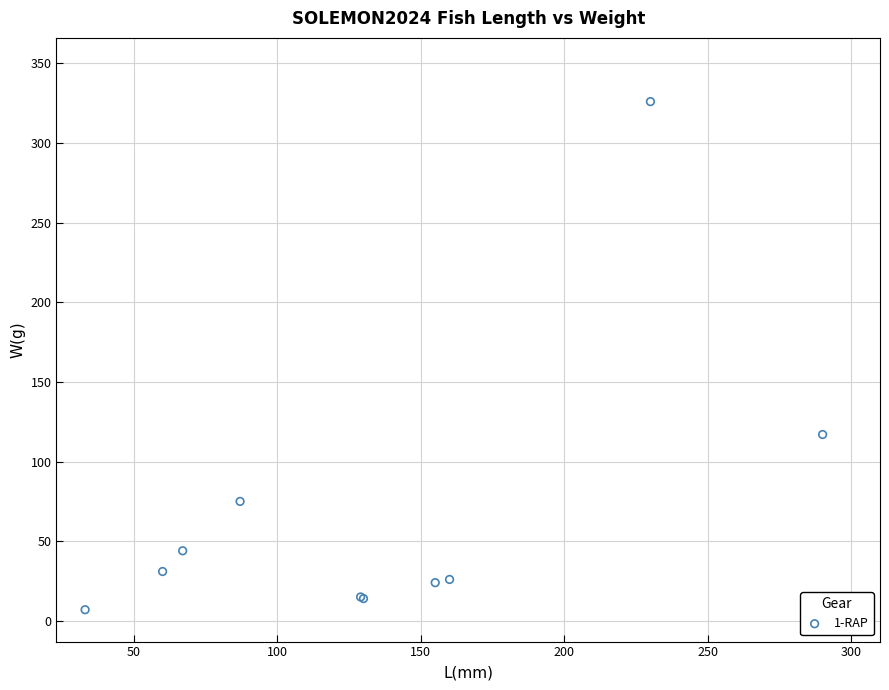

What Y value in the scatter plot is closest to 166?

117